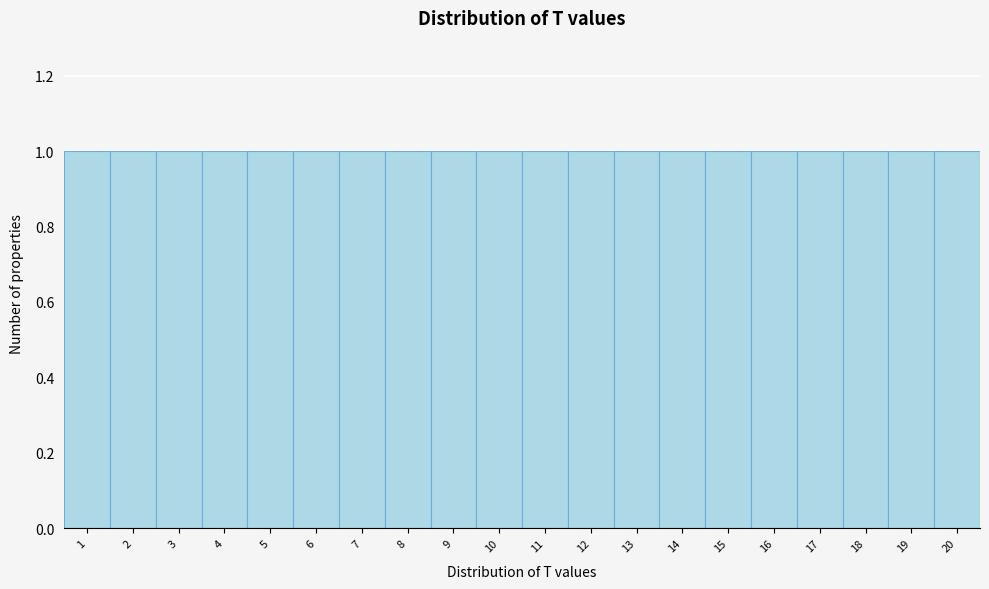

How tall is the bar that spans 11.5 to 12.5 on the x-axis? The values are not printed on the chart, so give them approximately, as read against the axis.

1